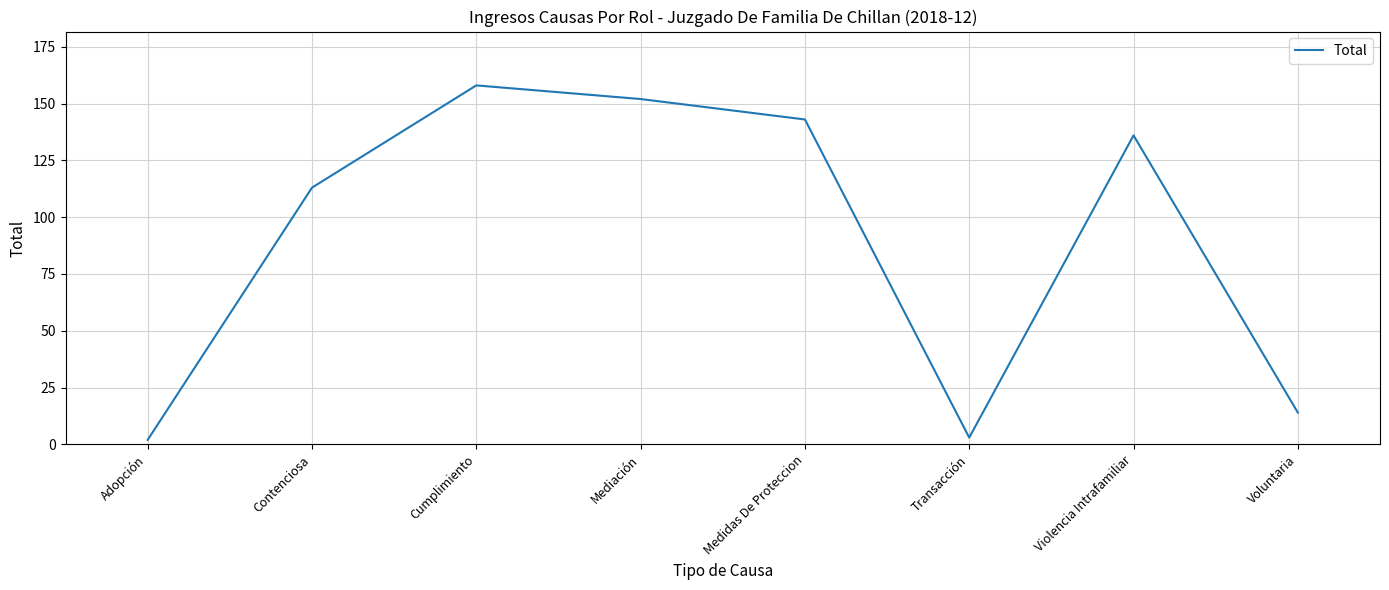

What is the difference between the maximum and minimum values?

156